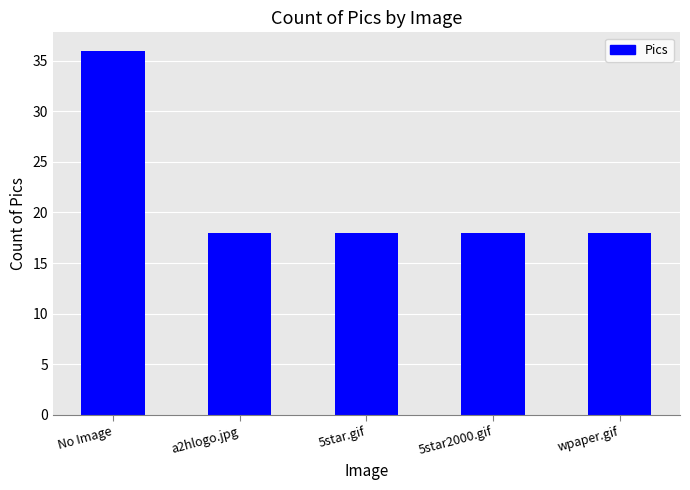

What is the sum of the values at wpaper.gif and 5star.gif?

36